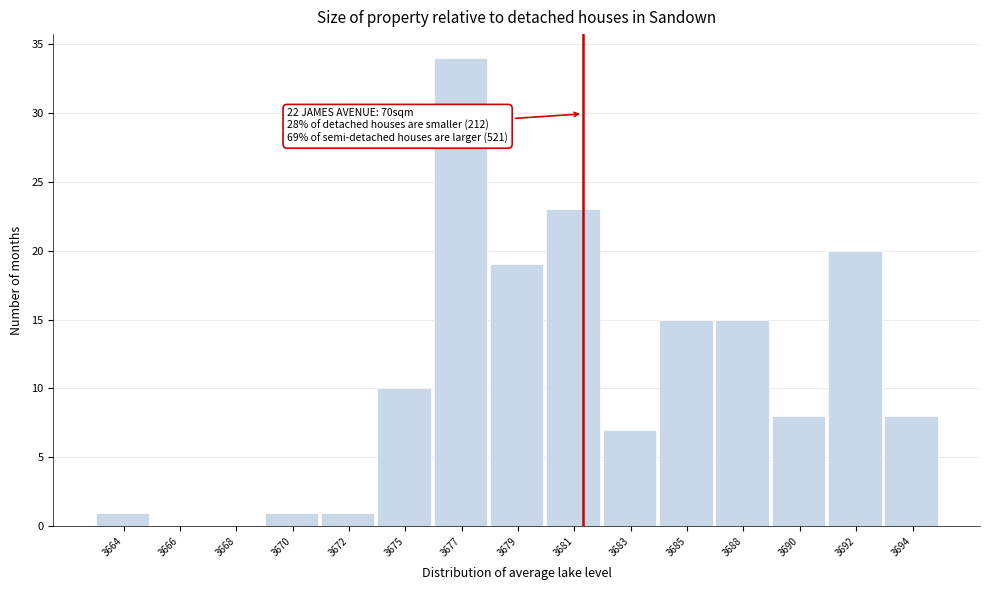

Reading left to right, extract all data points from this chart.

3664=1	3666=0	3668=0	3670=1	3672=1	3675=10	3677=34	3679=19	3681=23	3683=7	3685=15	3688=15	3690=8	3692=20	3694=8